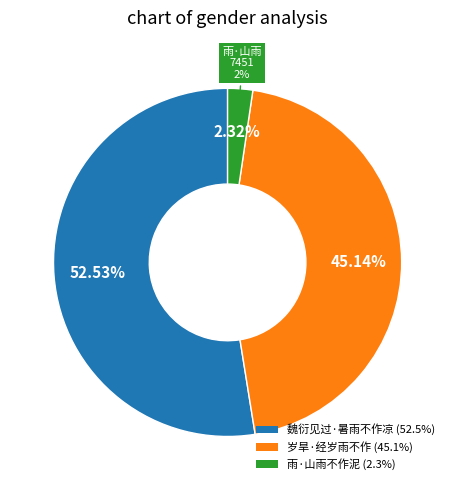

Which category has the smallest portion of the pie?

雨·山雨不作泥